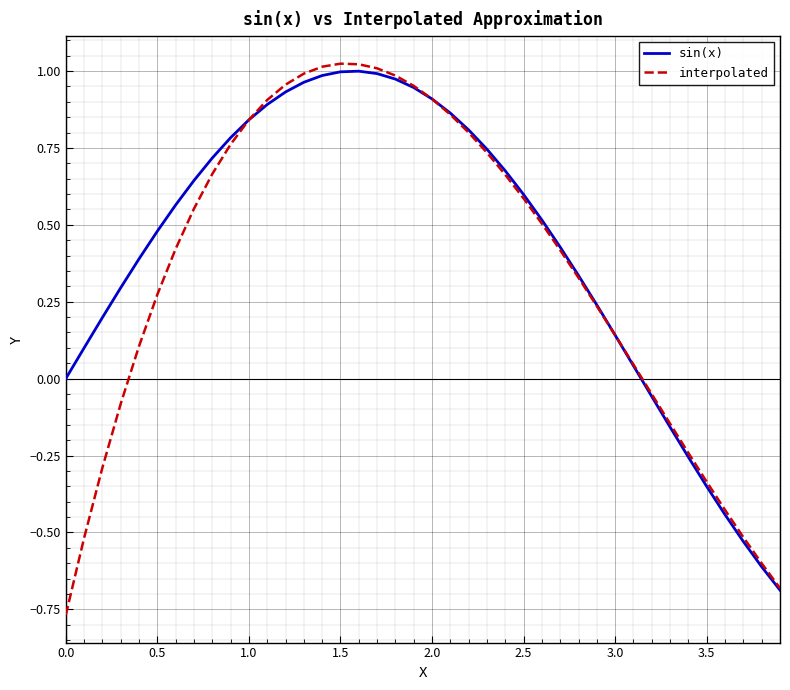

How many values in interpolated are above zero?

28